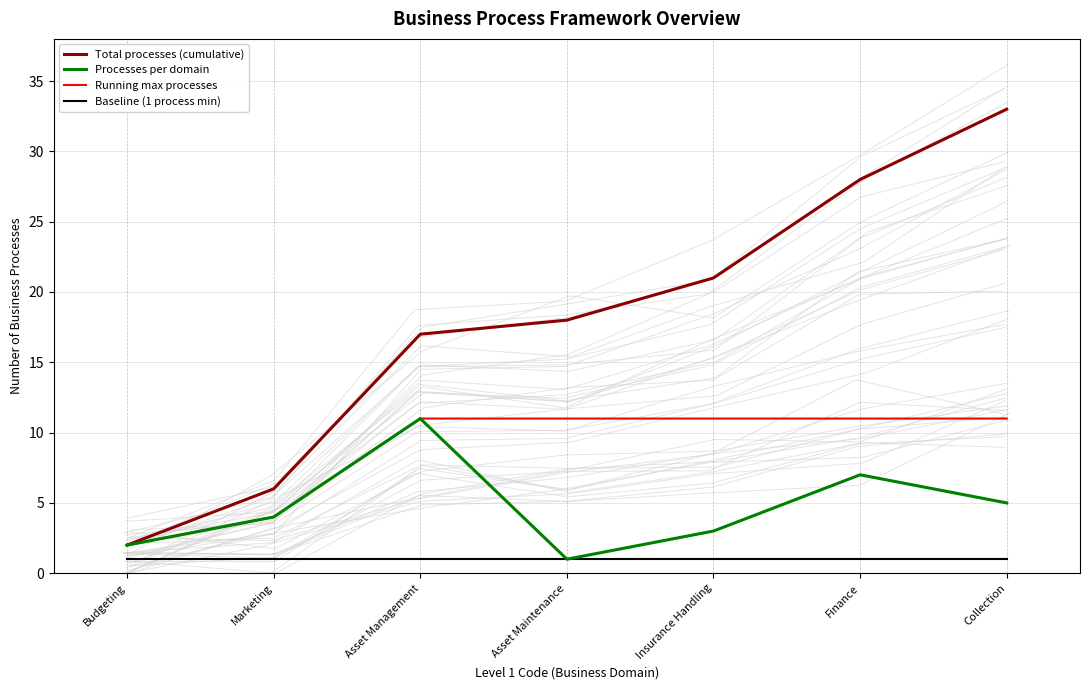

What is the value of the Running max processes point at the 5th from the left?

11